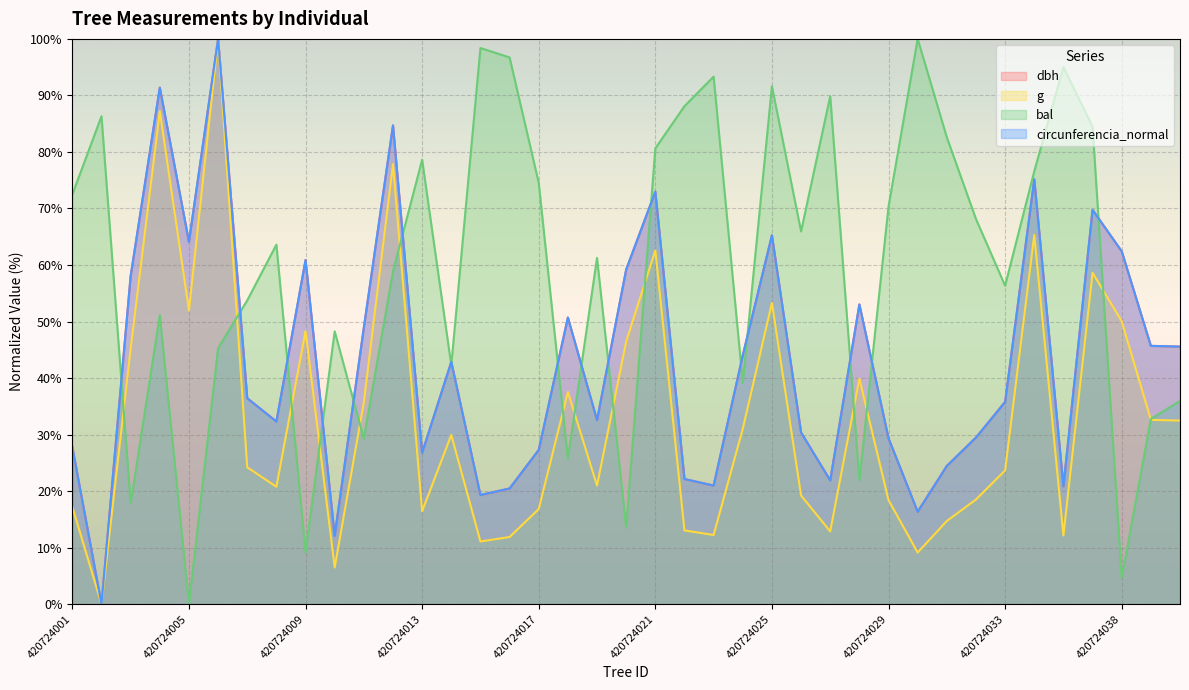

What is the spread (max minus min) of values at 420724033?

32.7